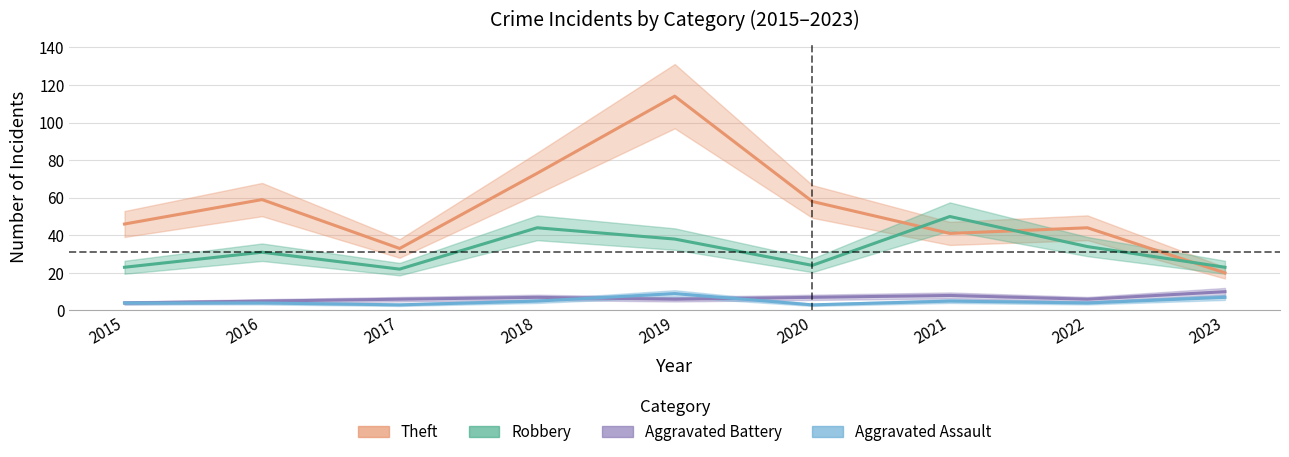

What is the difference between the maximum and minimum values in the Theft series?

94